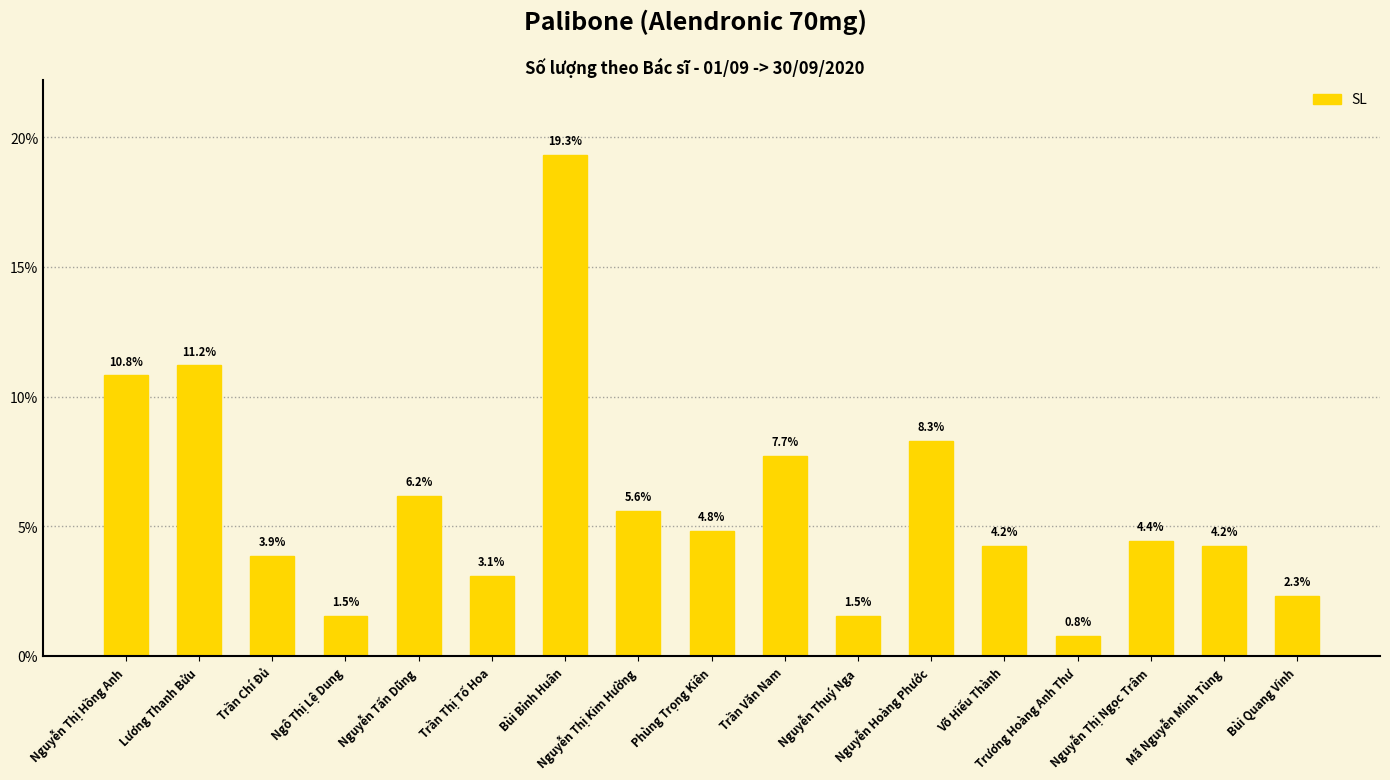

What is the difference between the second highest and second lowest values?

9.7